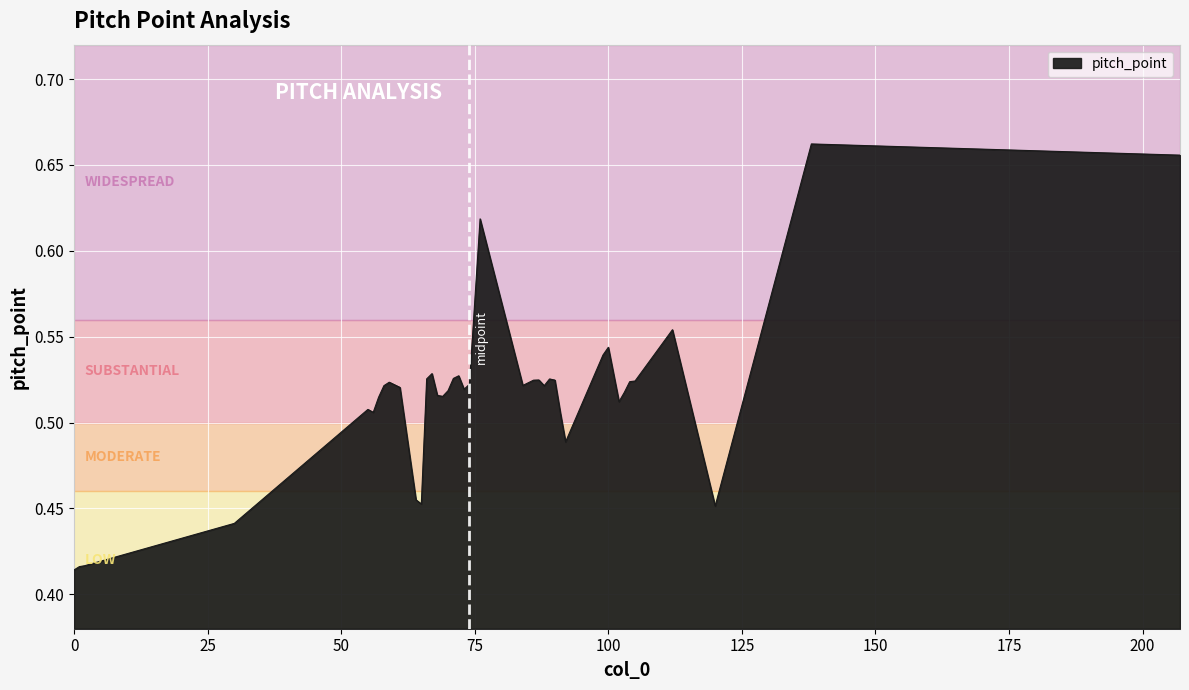

Does the chart display data point markers on the line(s)?

No